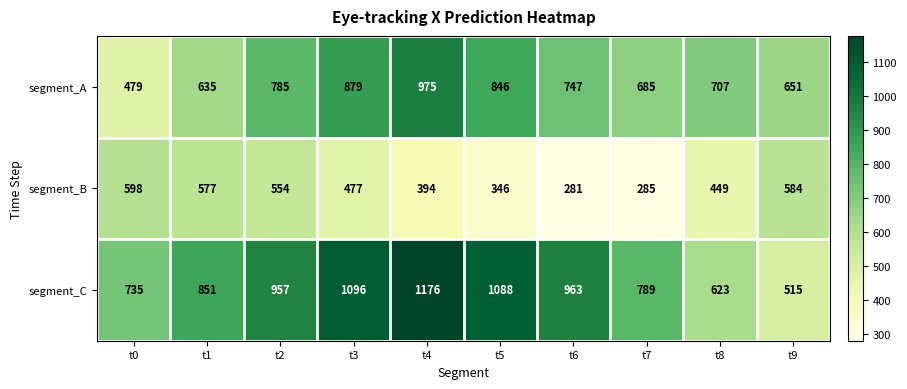

Which series changed the most between t0 and t9?

segment_C